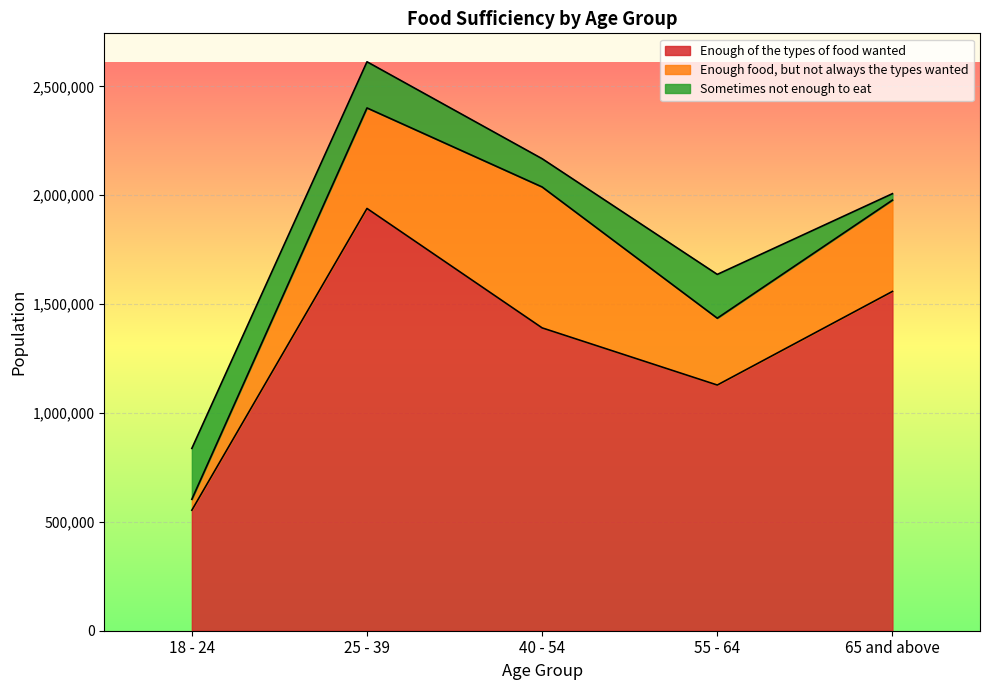

Rank the categories by Enough food, but not always the types wanted value from highest to lowest.

40 - 54, 25 - 39, 65 and above, 55 - 64, 18 - 24